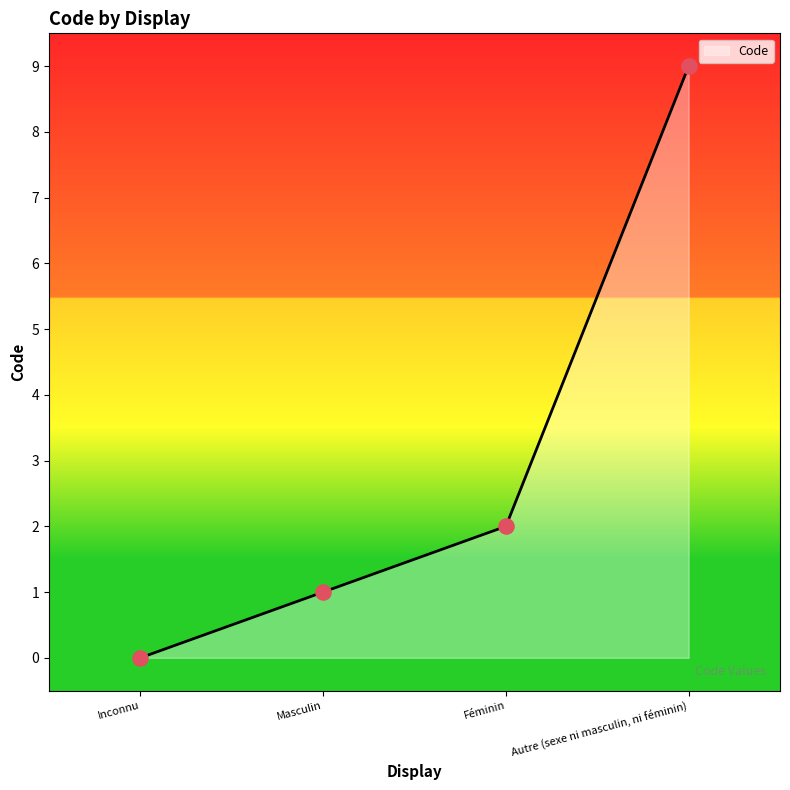

What is the ratio of the value at Masculin to the value at Autre (sexe ni masculin, ni féminin)?

0.1